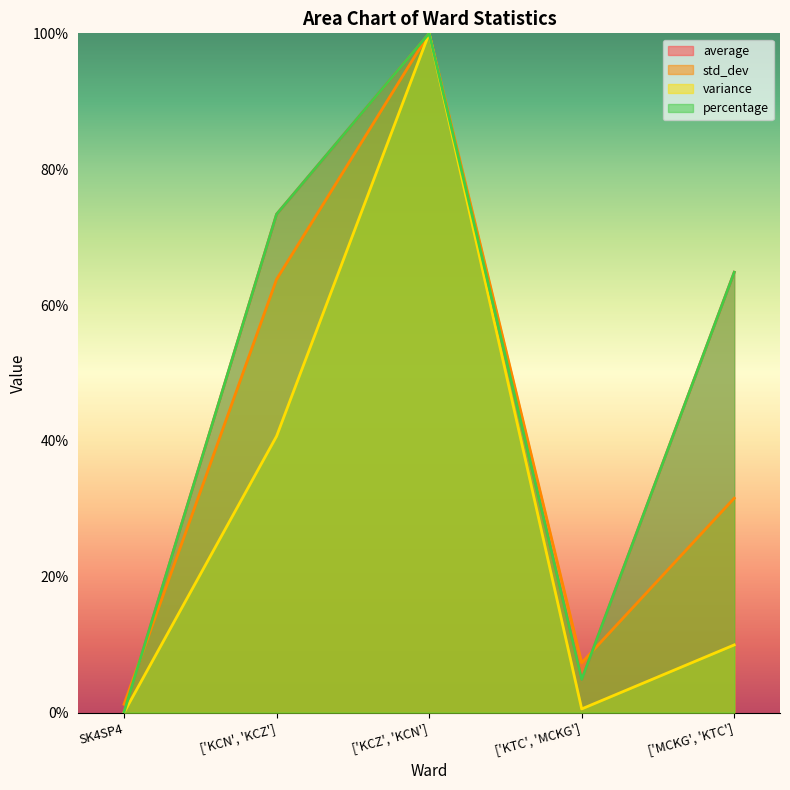

At which label does average first exceed 64?

['KCN', 'KCZ']